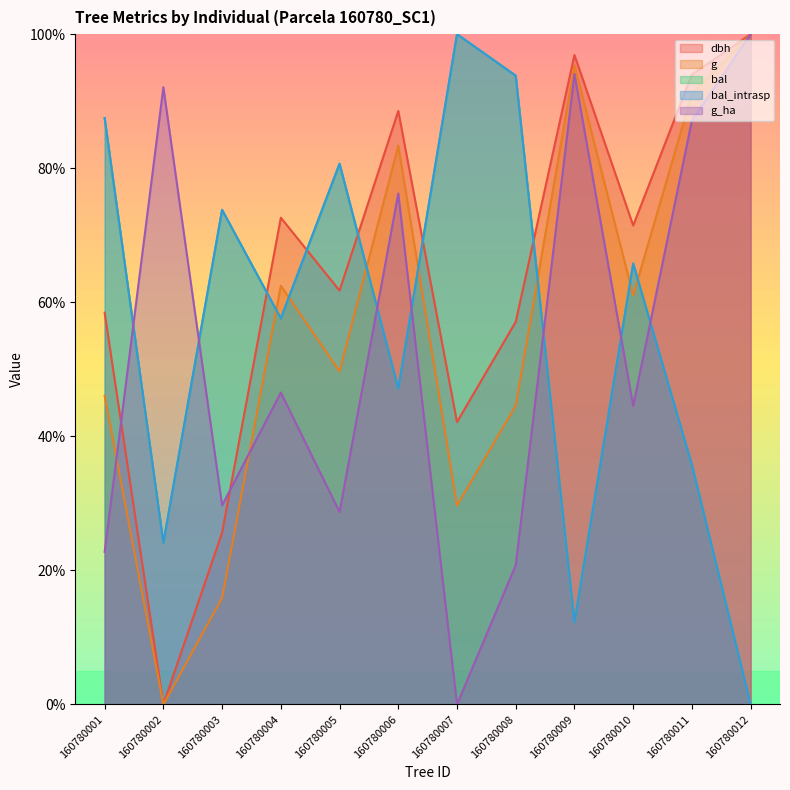

Which series has the largest total across all categories?

dbh